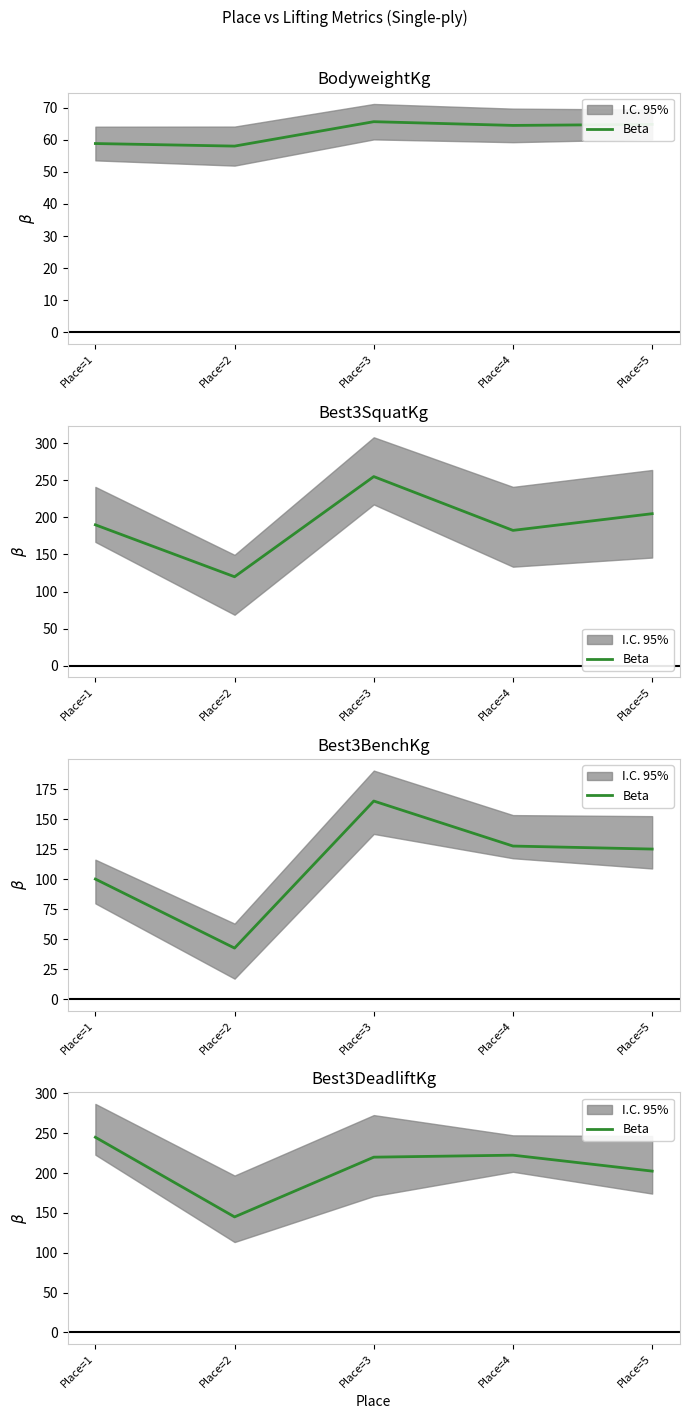

The value at Place=5 is 297.5. True or false?

False